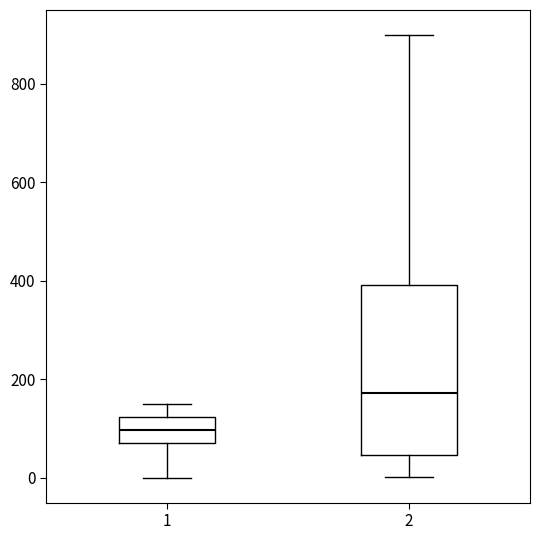

Where is the lower edge of the box at x = 2 on the y-axis? The values are not printed on the chart, so give them approximately, as read against the axis.

40